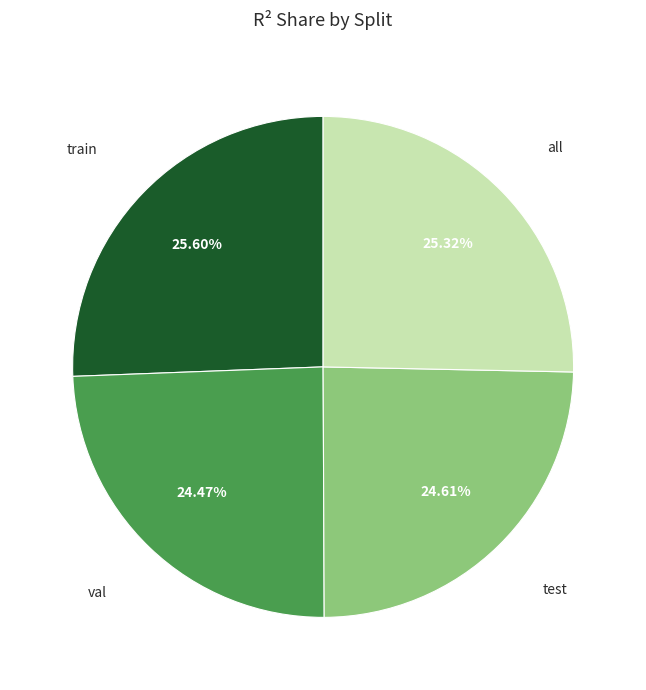

Is train the majority of the pie?

No